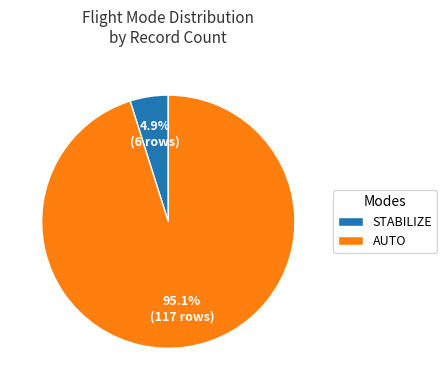

Rank the categories by value from highest to lowest.

AUTO, STABILIZE